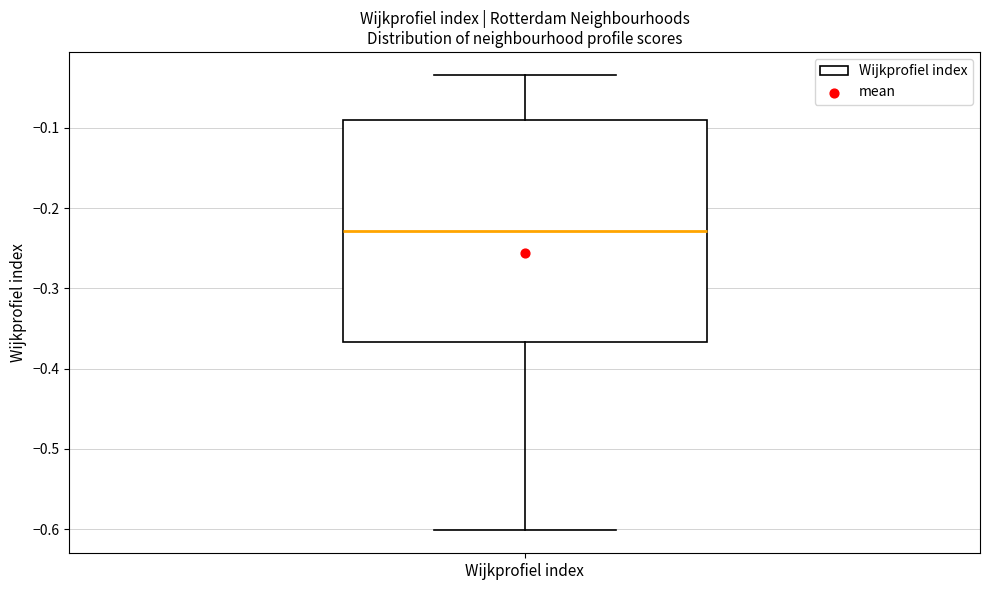

Where is the upper edge of the box for Wijkprofiel index on the y-axis? The values are not printed on the chart, so give them approximately, as read against the axis.

-0.09